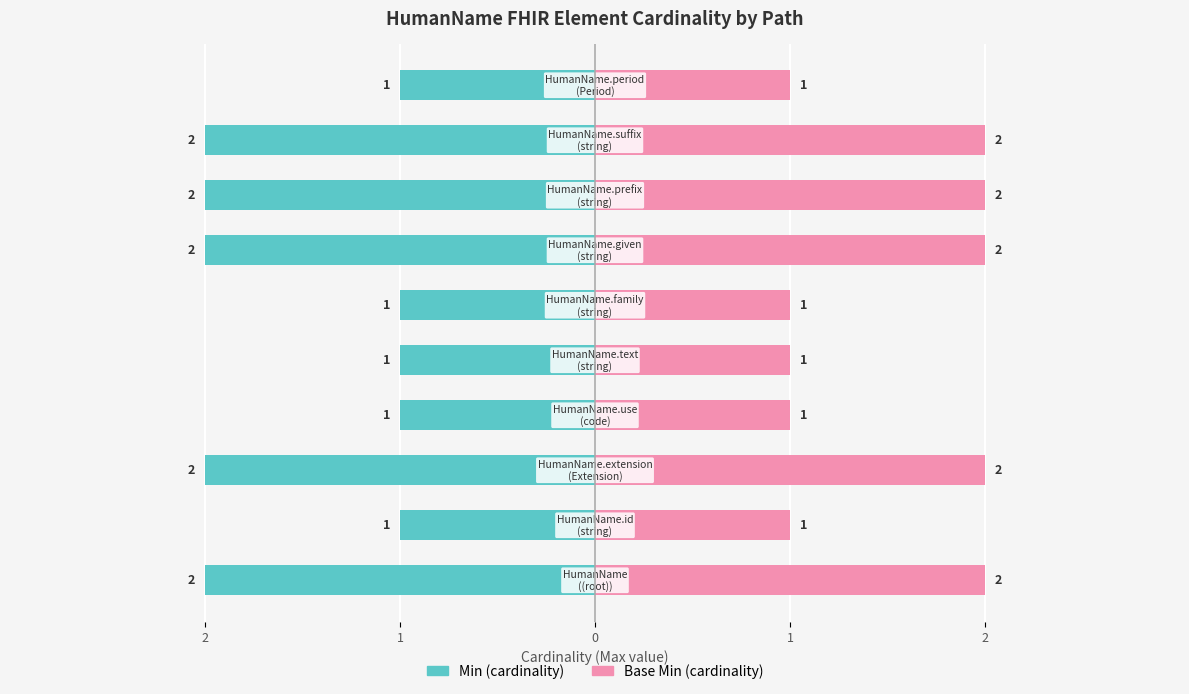

True or false: Base Min has a value of 1 at 2.

False